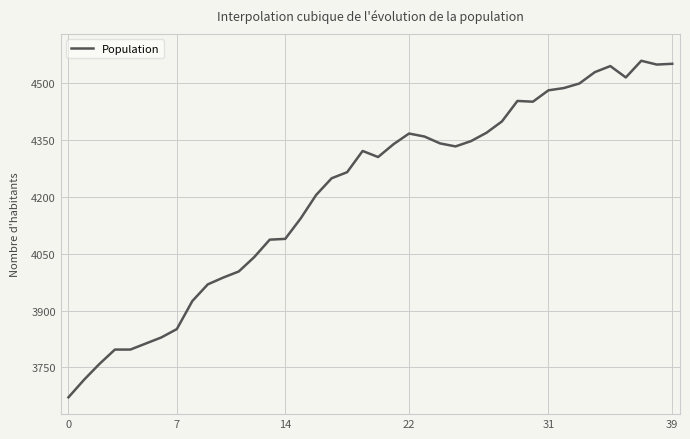

What is the smallest value displayed?

3671